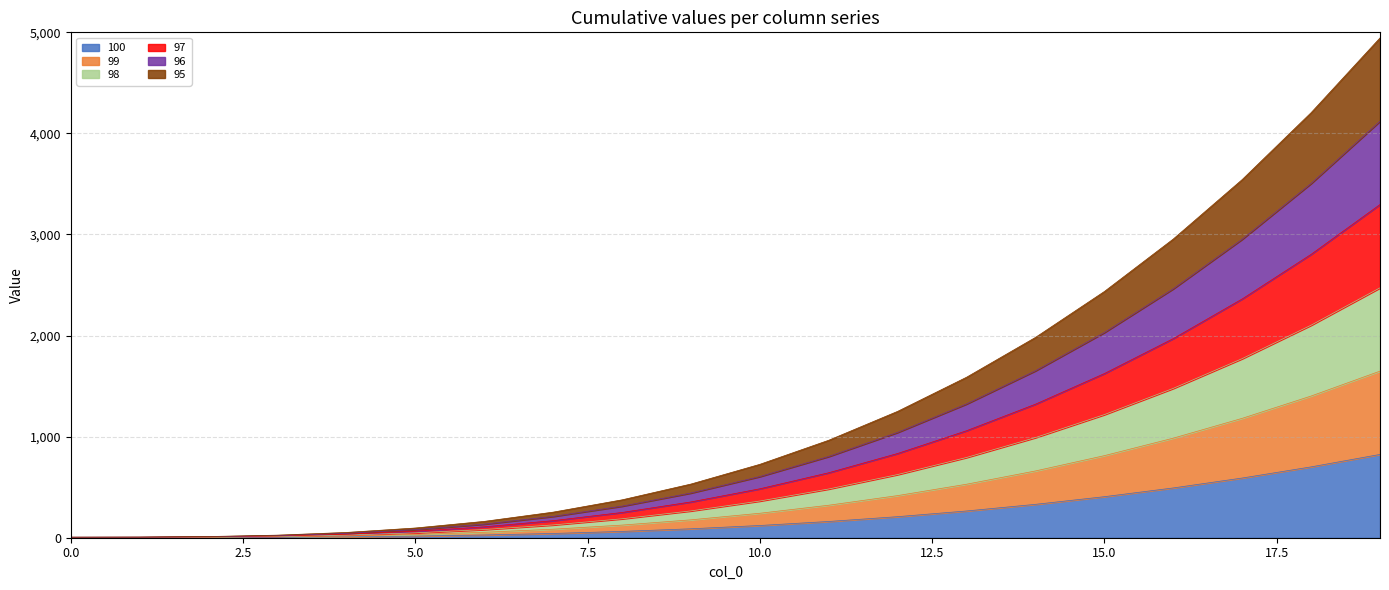

Which series changed the most between 7 and 8?

95